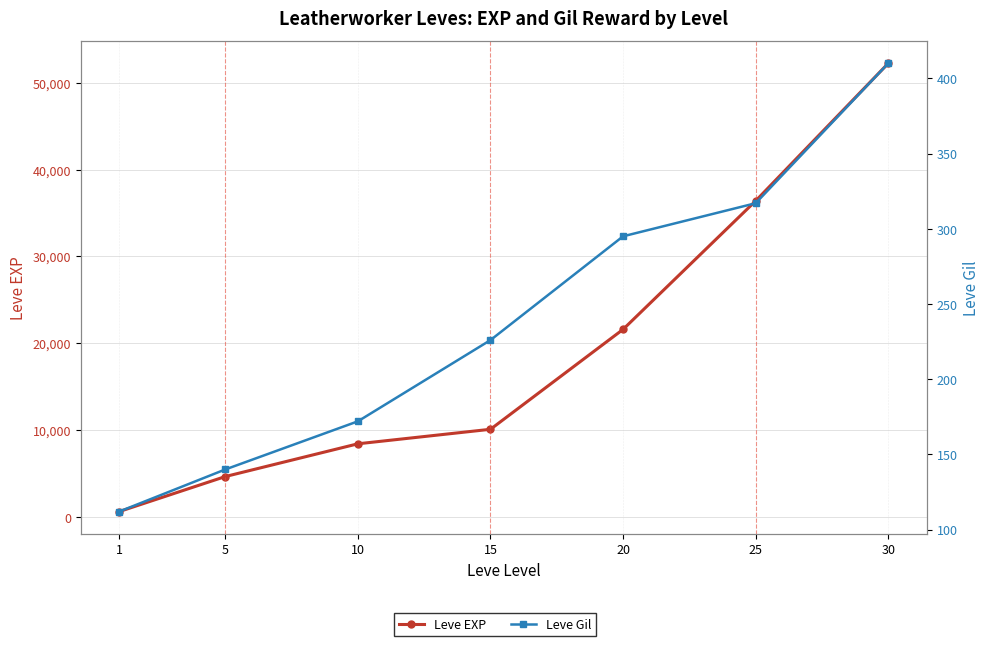

True or false: Leve Gil and Leve EXP intersect in this chart.

False